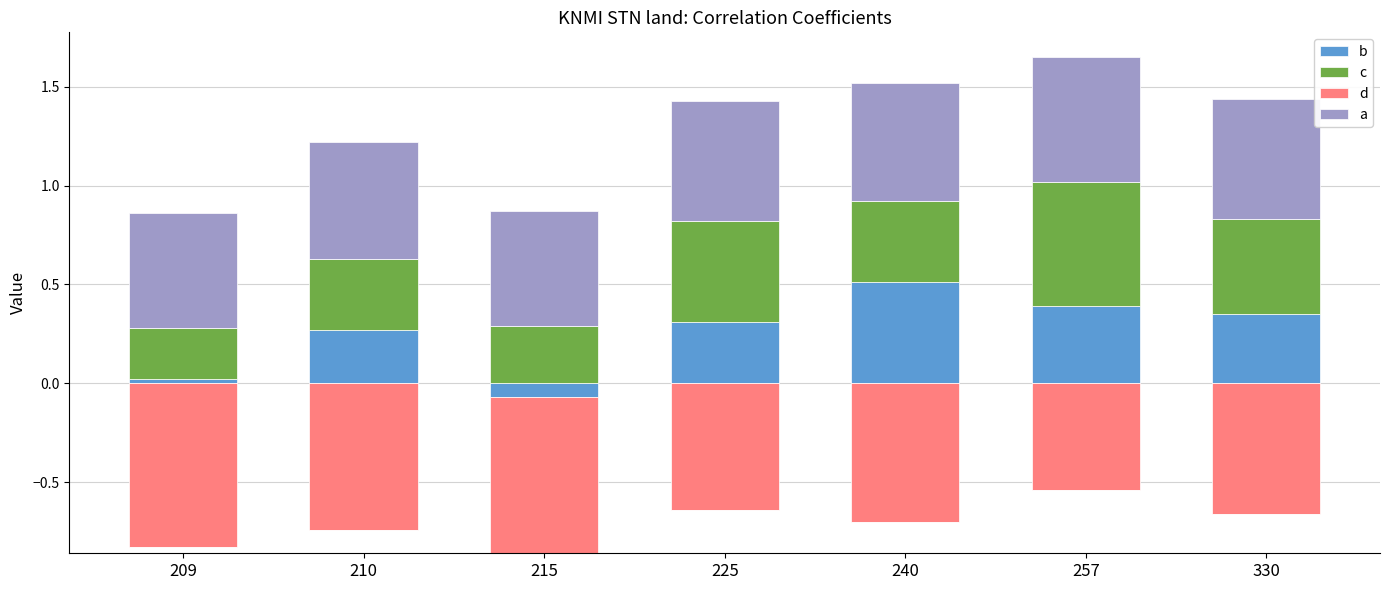

How many groups of bars are there?

7